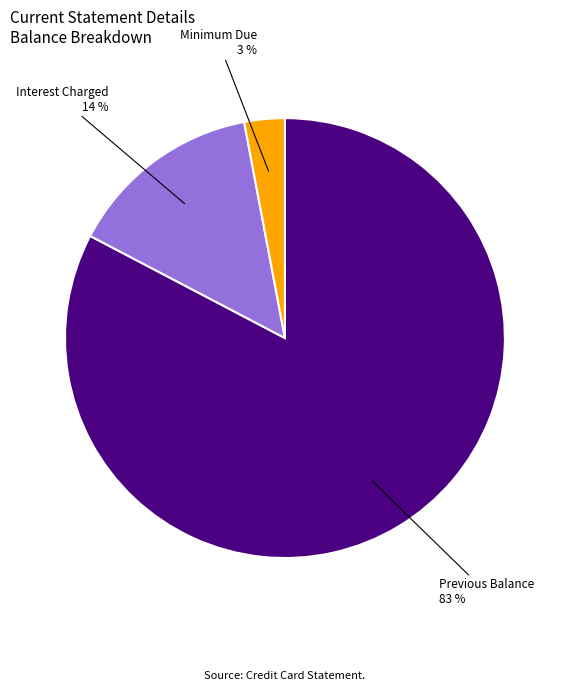

Is there a majority slice in this chart?

Yes